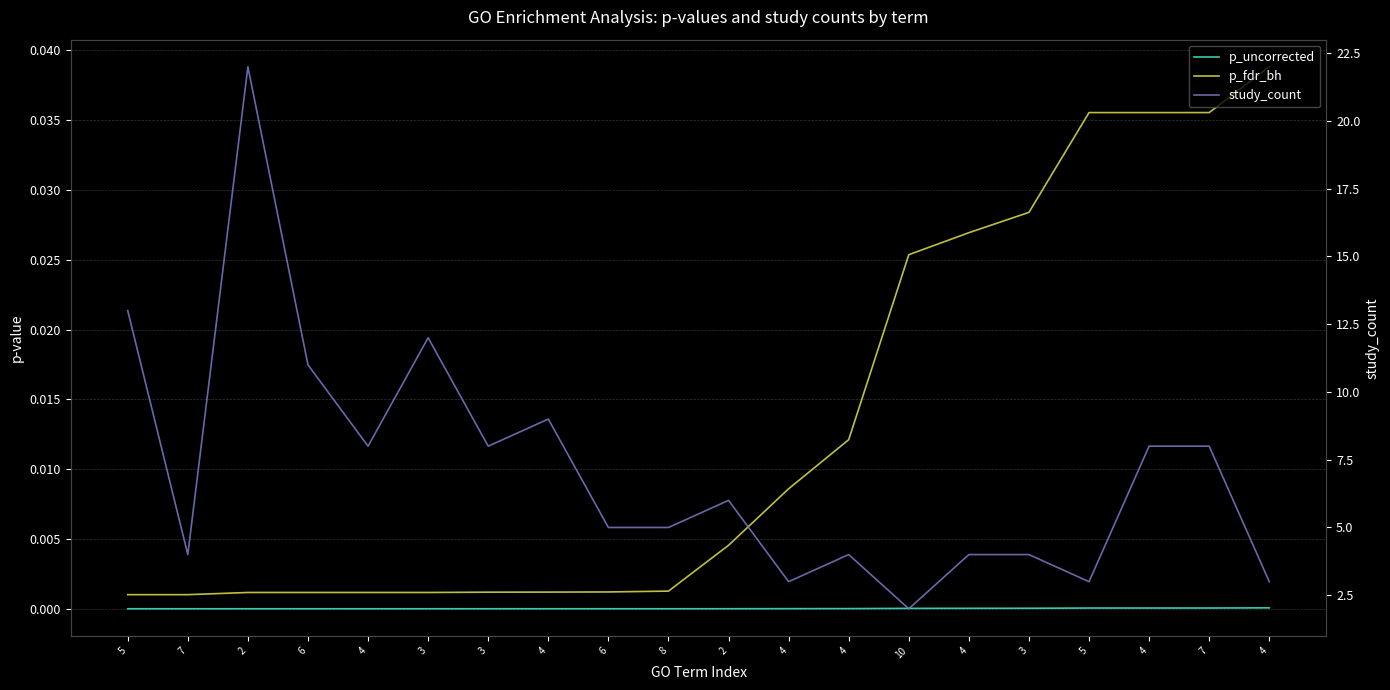

What is the label of the 11th point from the right?

8